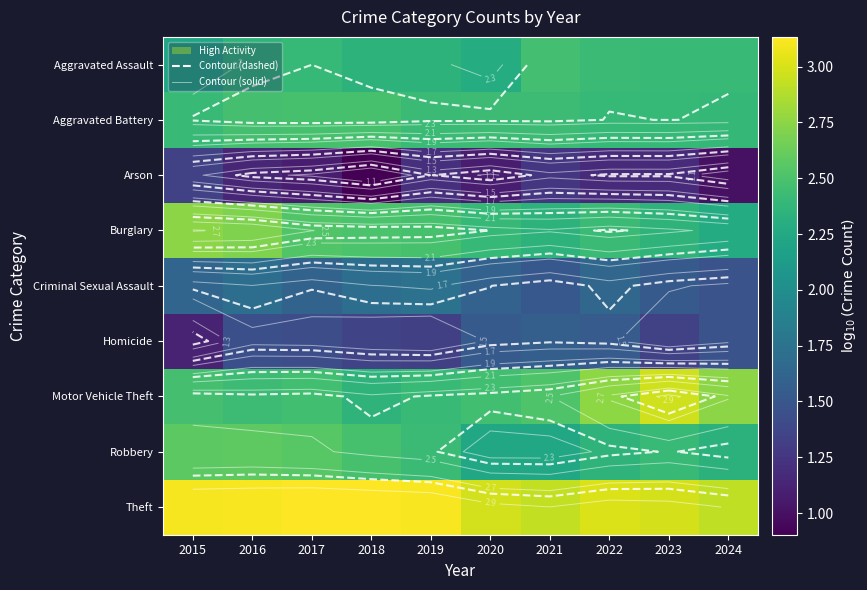

Which category has the highest value across all series?

2017